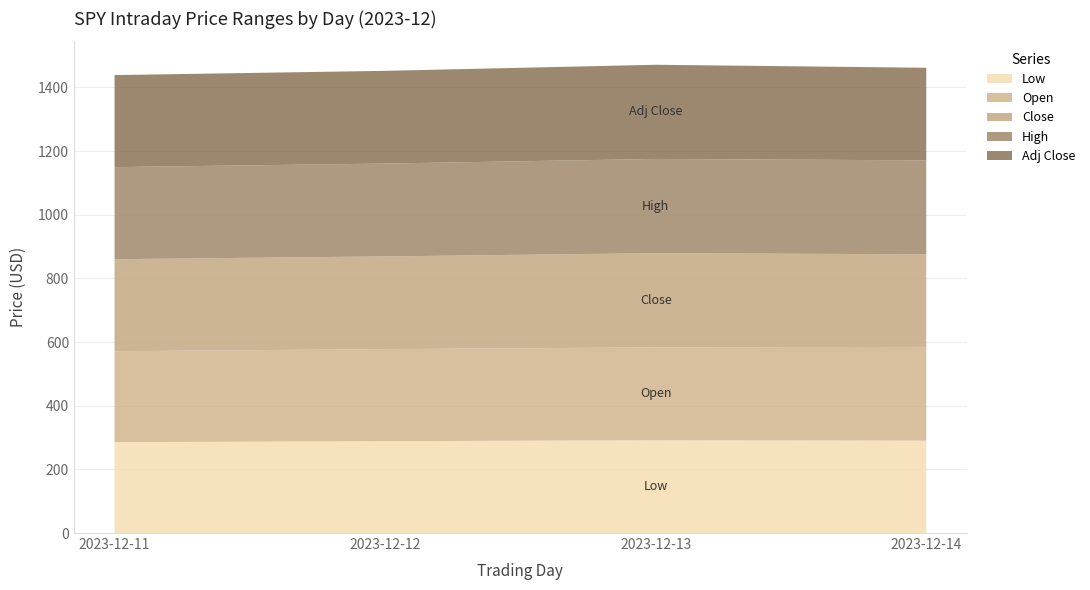

Reading left to right, list all the values displayed in this chart.

Low: 2023-12-11=285.6	2023-12-12=288.5	2023-12-13=291.6	2023-12-14=290.2
Open: 2023-12-11=285.6	2023-12-12=289.1	2023-12-13=291.7	2023-12-14=294.6
Close: 2023-12-11=289.1	2023-12-12=291.3	2023-12-13=295.9	2023-12-14=290.8
High: 2023-12-11=289.3	2023-12-12=291.7	2023-12-13=296.0	2023-12-14=295.3
Adj Close: 2023-12-11=289.1	2023-12-12=291.3	2023-12-13=295.9	2023-12-14=290.8